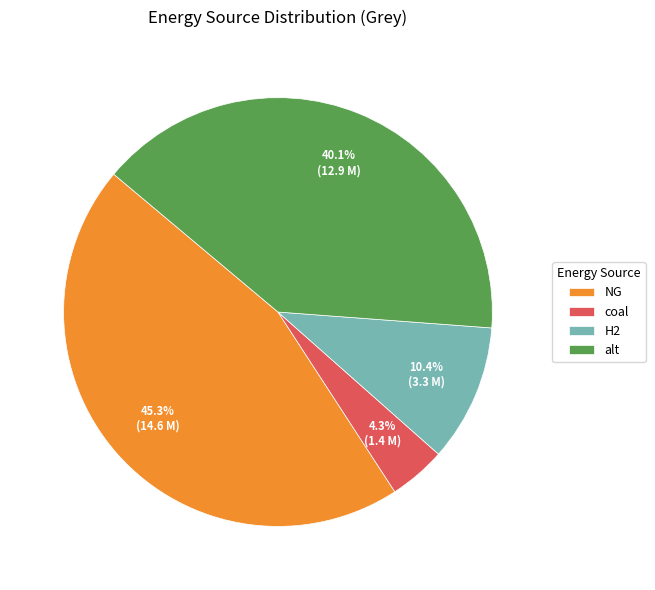

Is alt the majority of the pie?

No